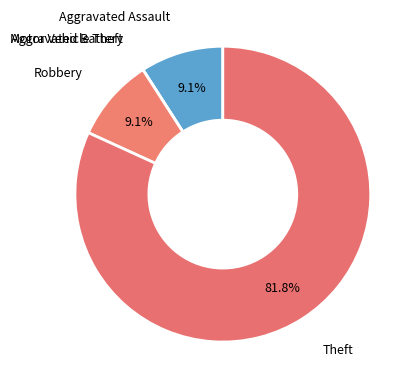

Which slice is the smallest?

Aggravated Battery